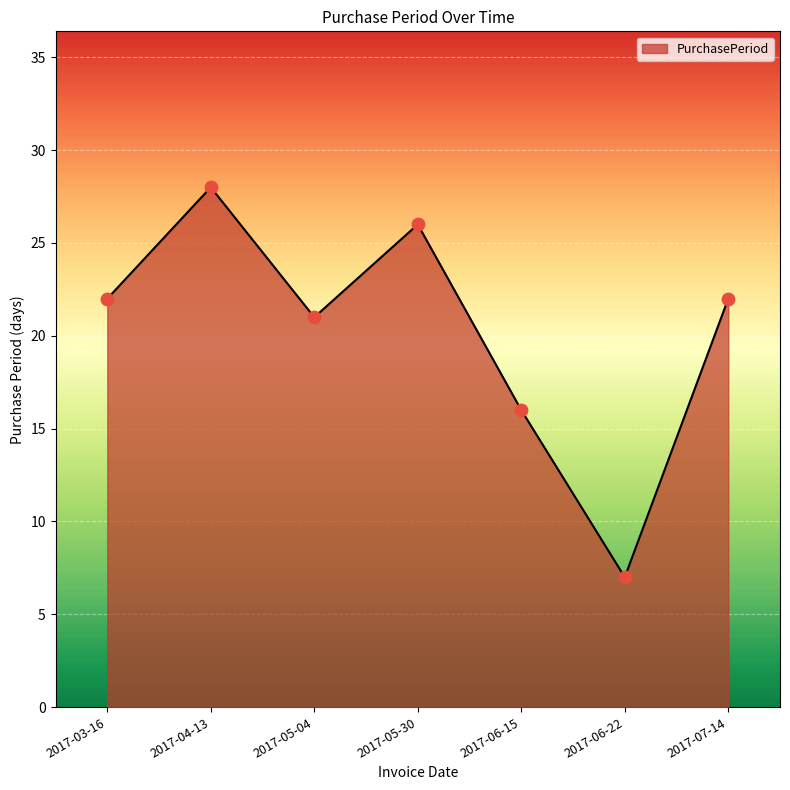

Approximately how many times larger is the value at 2017-06-15 compared to 2017-07-14?

0.7